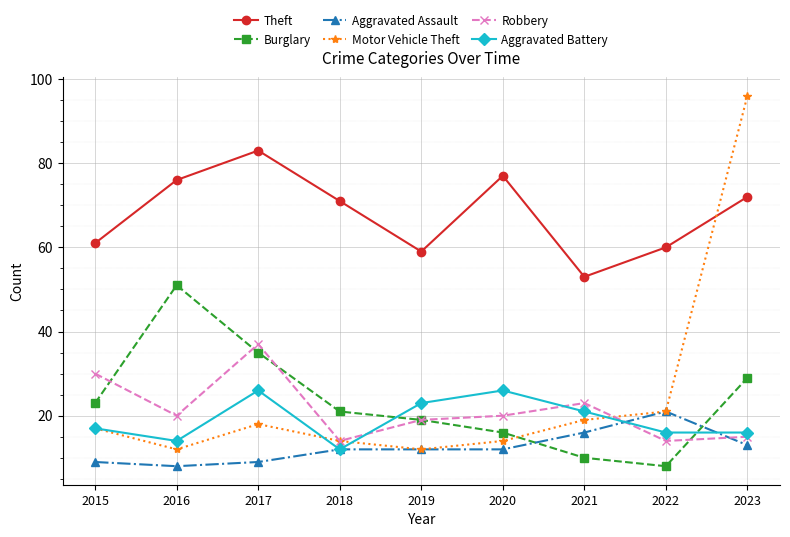

Which series has the widest spread of values?

Motor Vehicle Theft